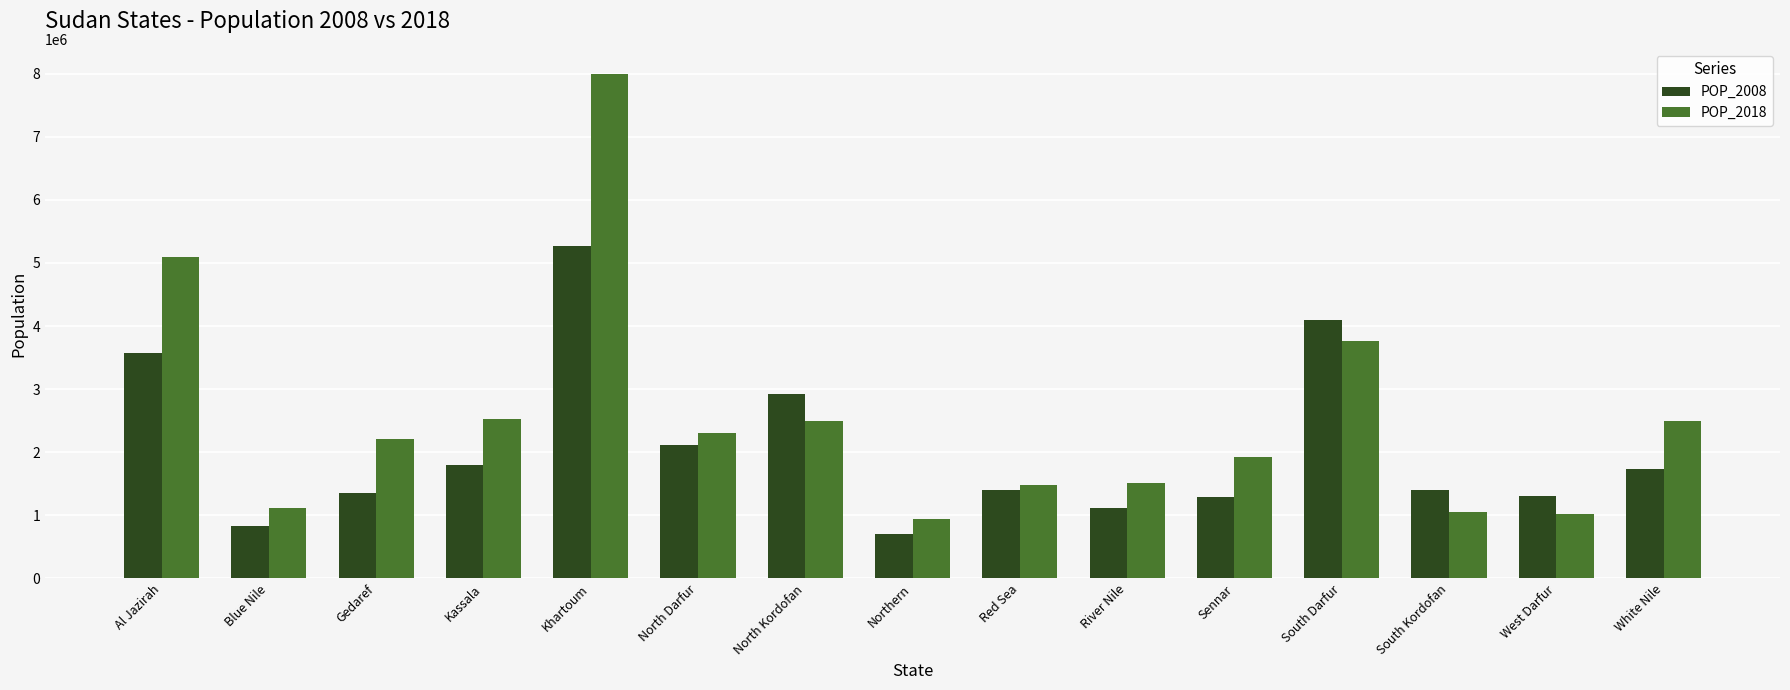

The value of POP_2018 at Gedaref is 2208385. True or false?

True